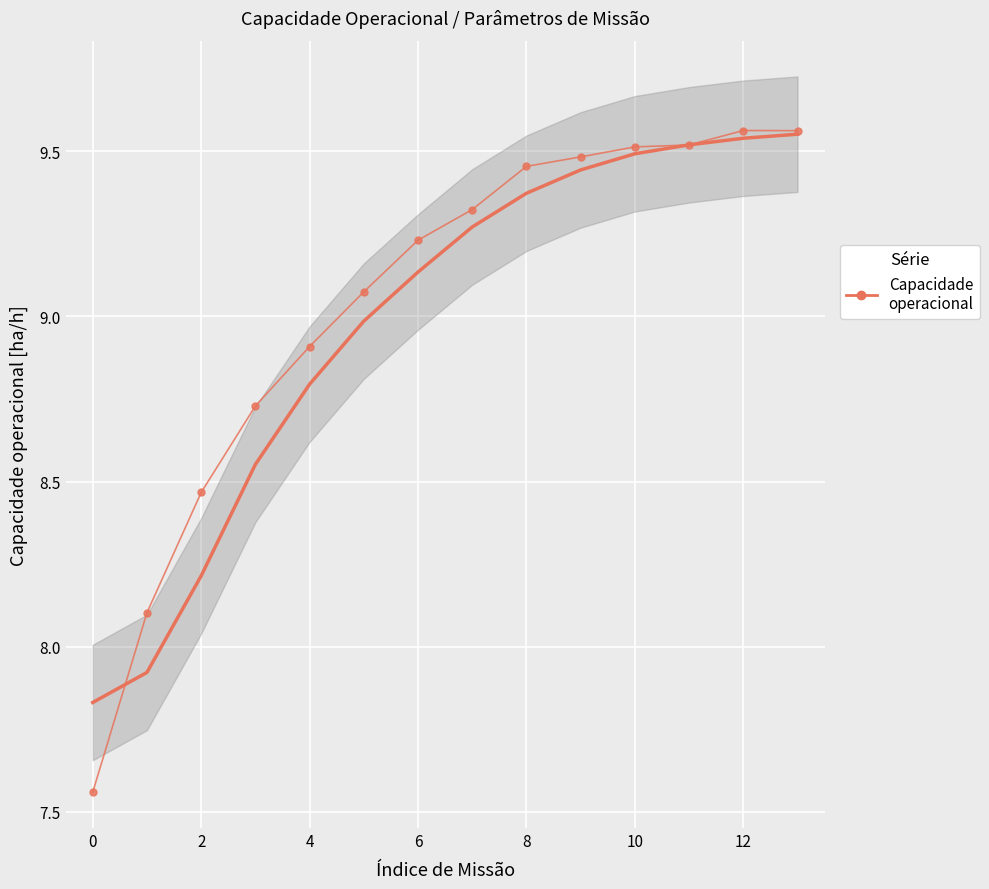

What is the label of the 12th point from the right?

2